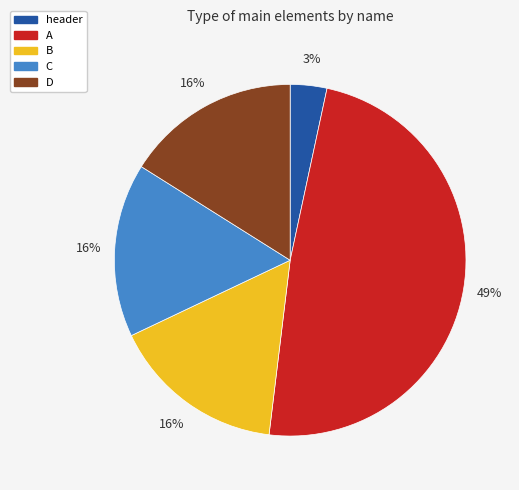

Is it true that A is 31% of the pie?

False